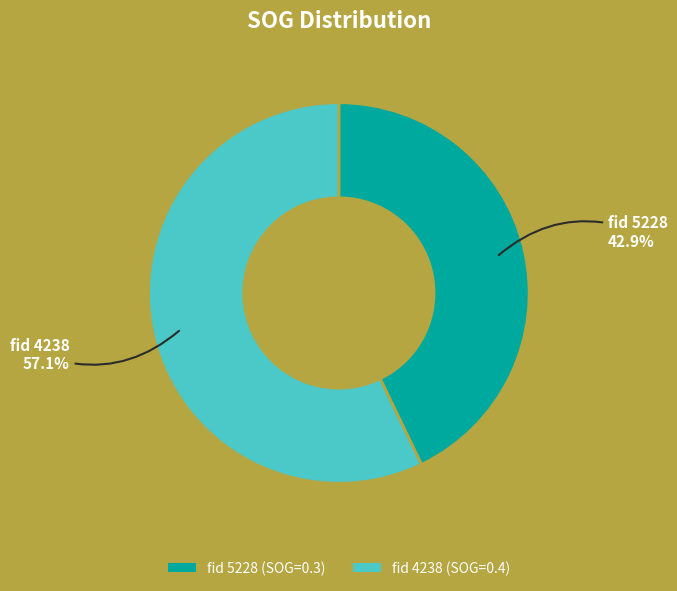

To the nearest percent, what is the average slice percentage?

50%